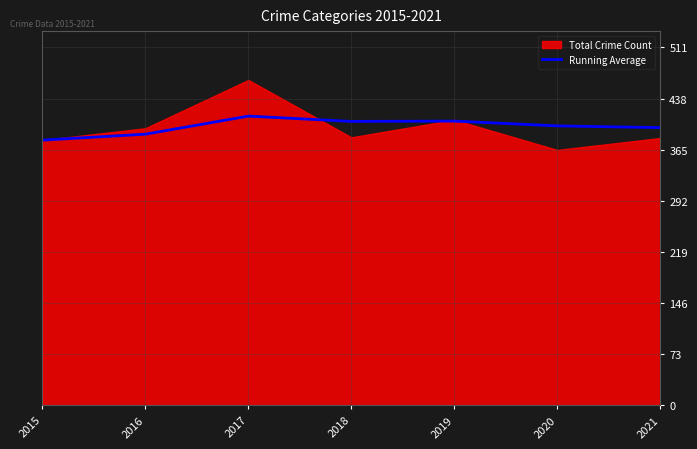

Between 2021 and 2017, which is larger?

2017